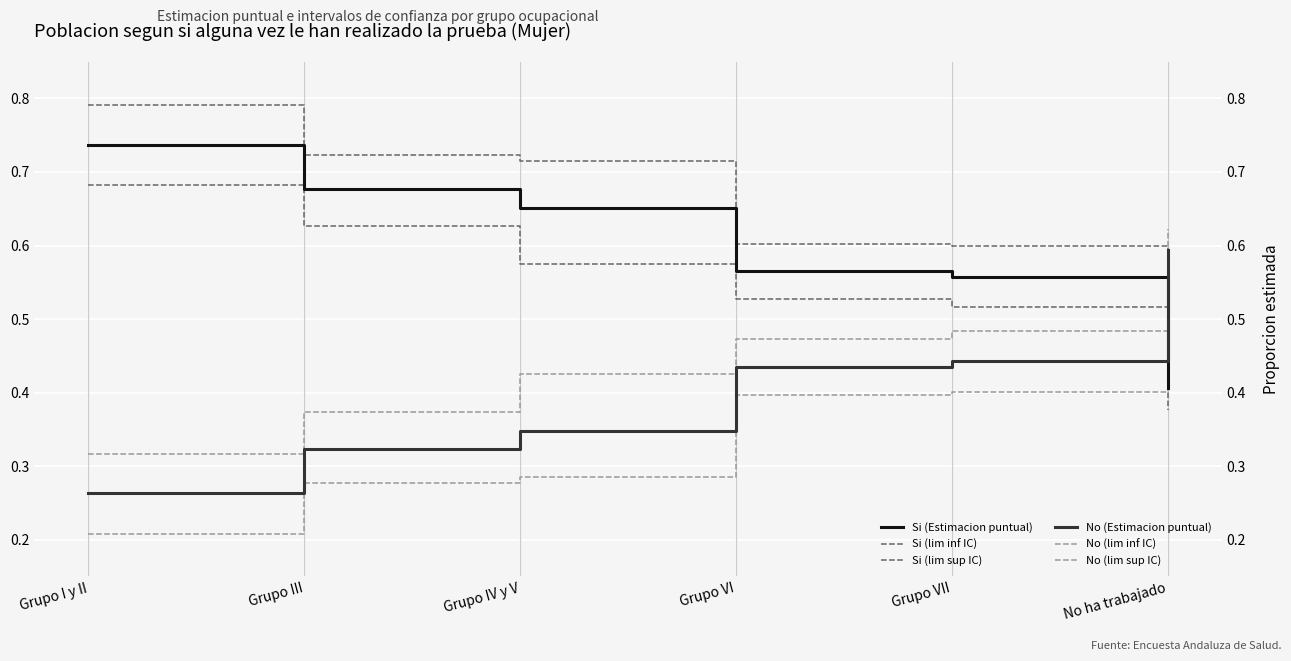

Does the chart display data point markers on the line(s)?

No